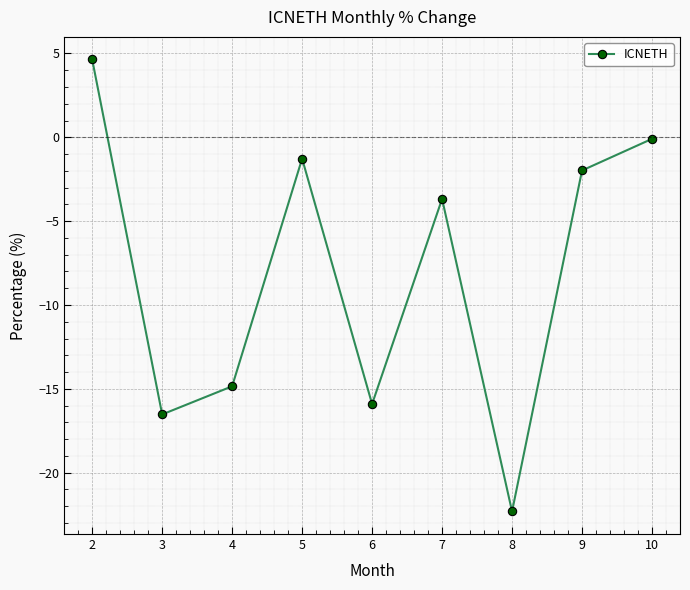

Between 10 and 9, which is larger?

10